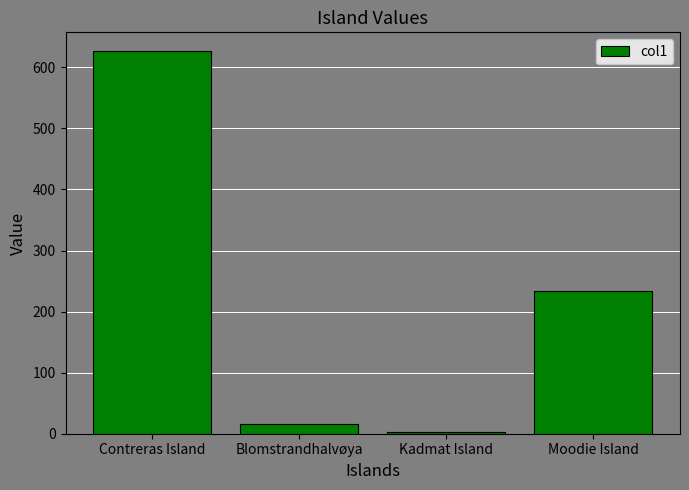

Where does the data first go above 233?

Contreras Island